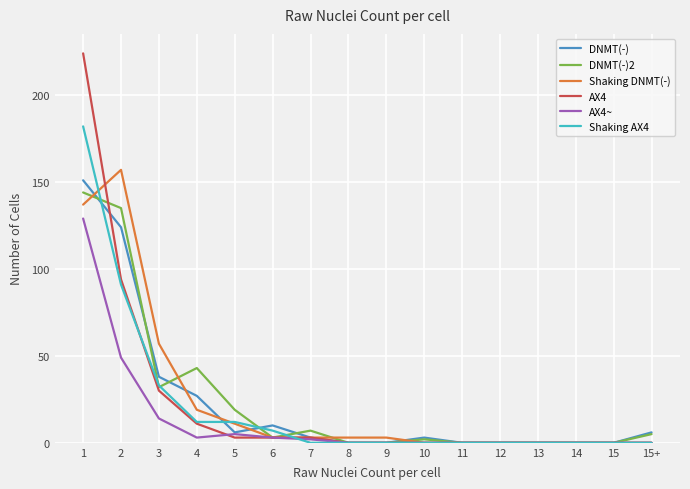

The value of Shaking AX4 at 9 is -85. True or false?

False